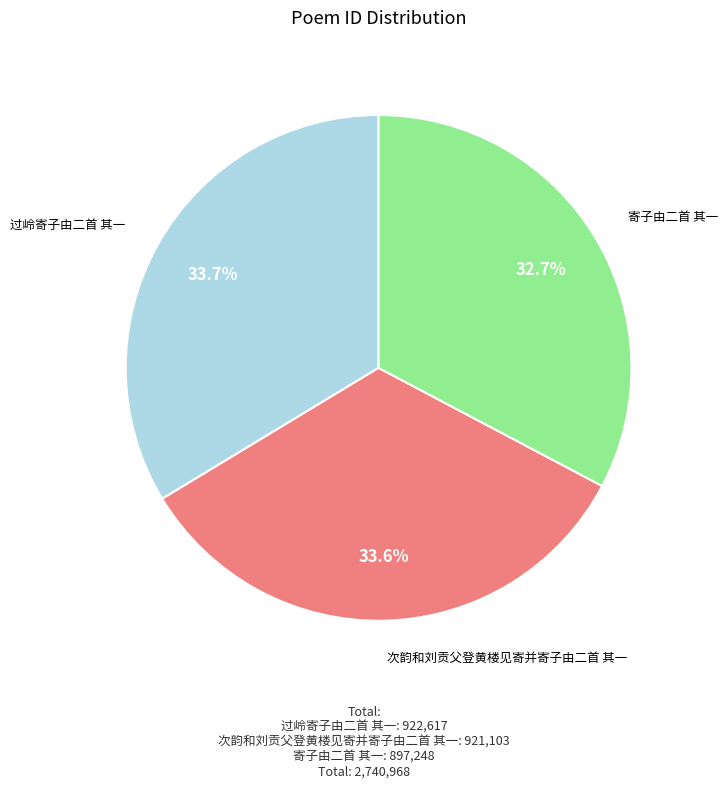

True or false: 寄子由二首 其一 accounts for 22% of the total.

False